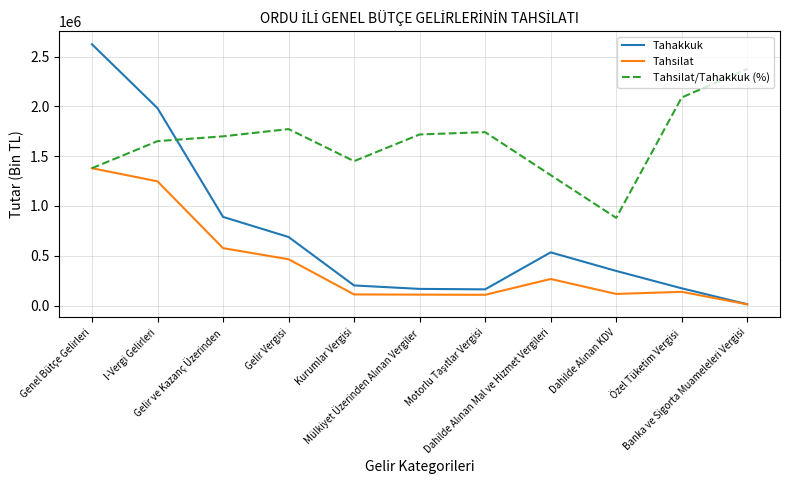

Which category has the highest value in the Tahakkuk series?

Genel Bütçe Gelirleri